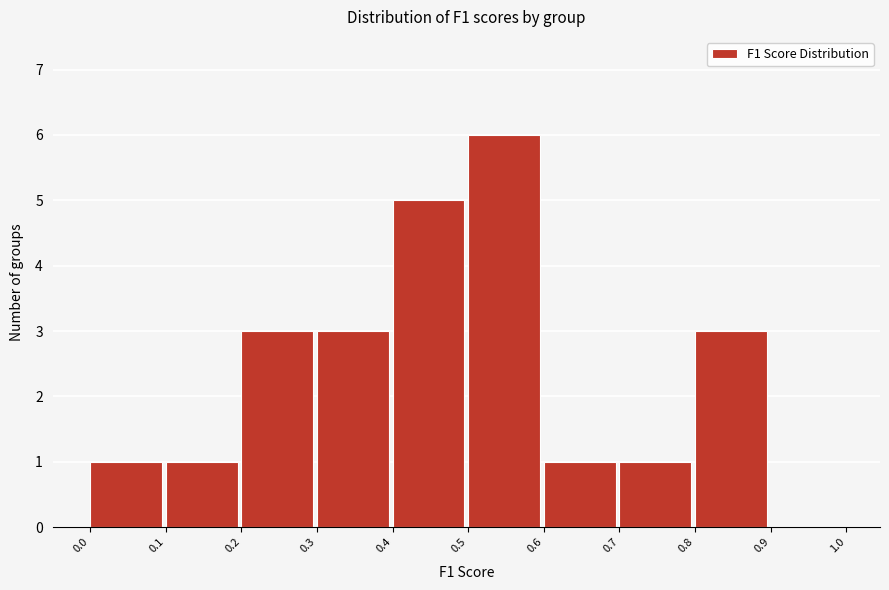

Reading left to right, transcribe this chart: for each bar, give the range it covers on the x-axis and its height. The values are not printed on the chart, so give them approximately, as read against the axis.

0.0 to 0.1: 1
0.1 to 0.2: 1
0.2 to 0.3: 3
0.3 to 0.4: 3
0.4 to 0.5: 5
0.5 to 0.6: 6
0.6 to 0.7: 1
0.7 to 0.8: 1
0.8 to 0.9: 3
0.9 to 1.0: 0